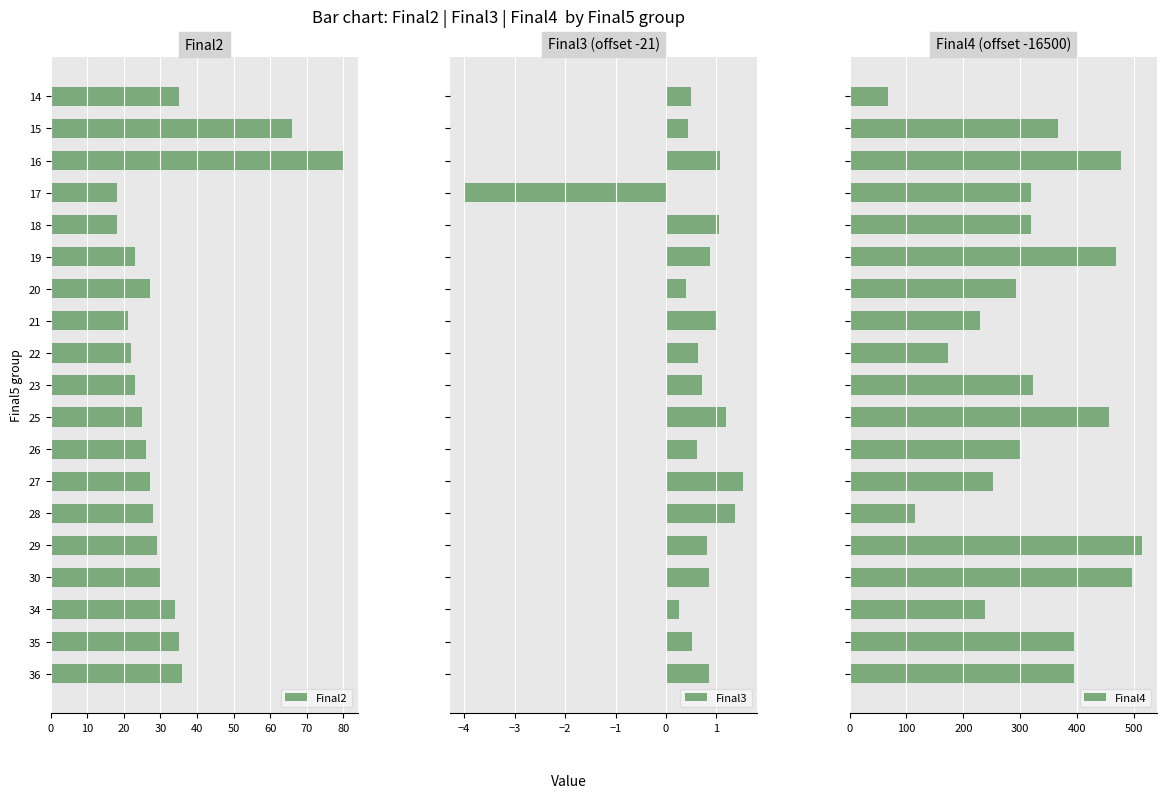

What is the maximum value for Final3?

1.5